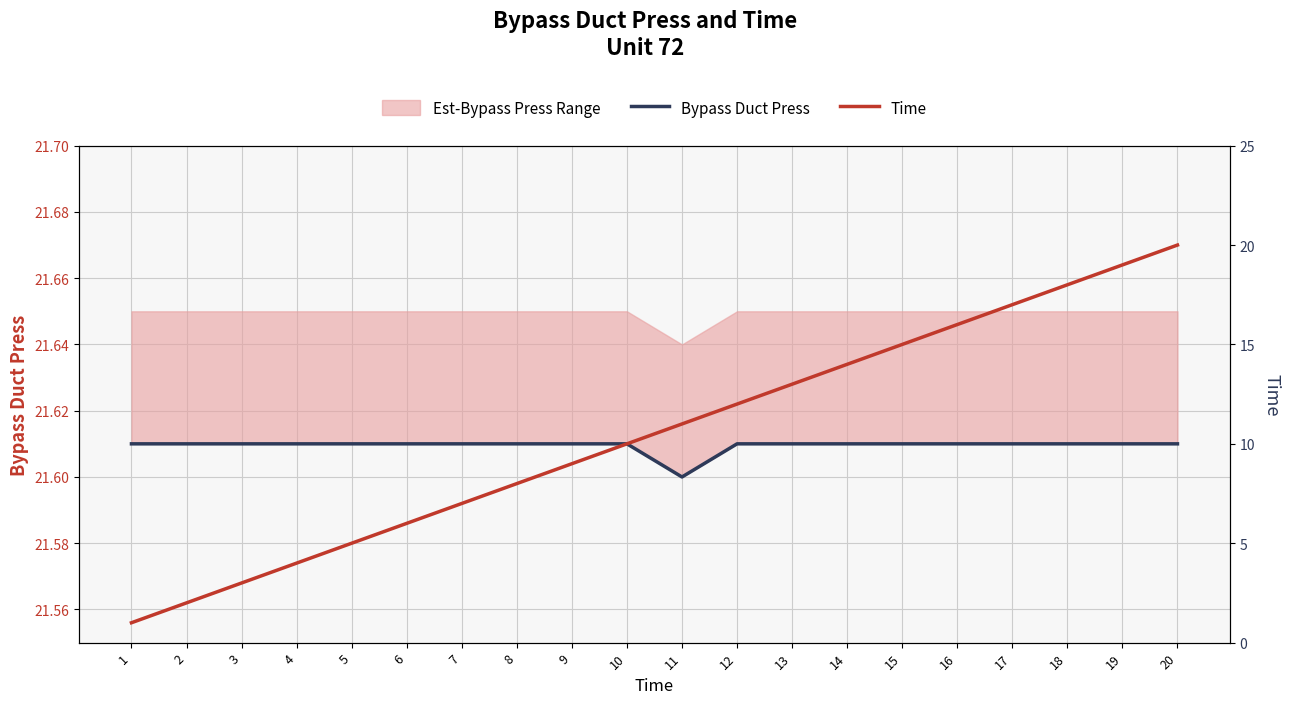

Rank the series by their average value, from lowest to highest.

Time, Bypass Duct Press